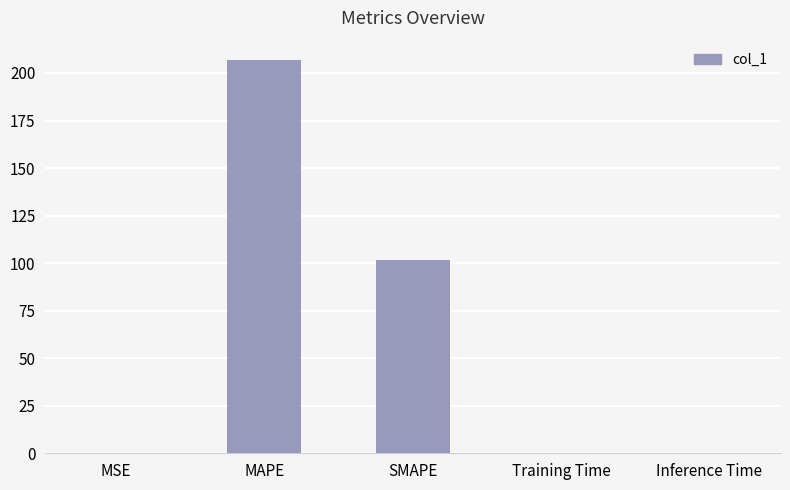

Which has a higher value, Inference Time or MAPE?

MAPE